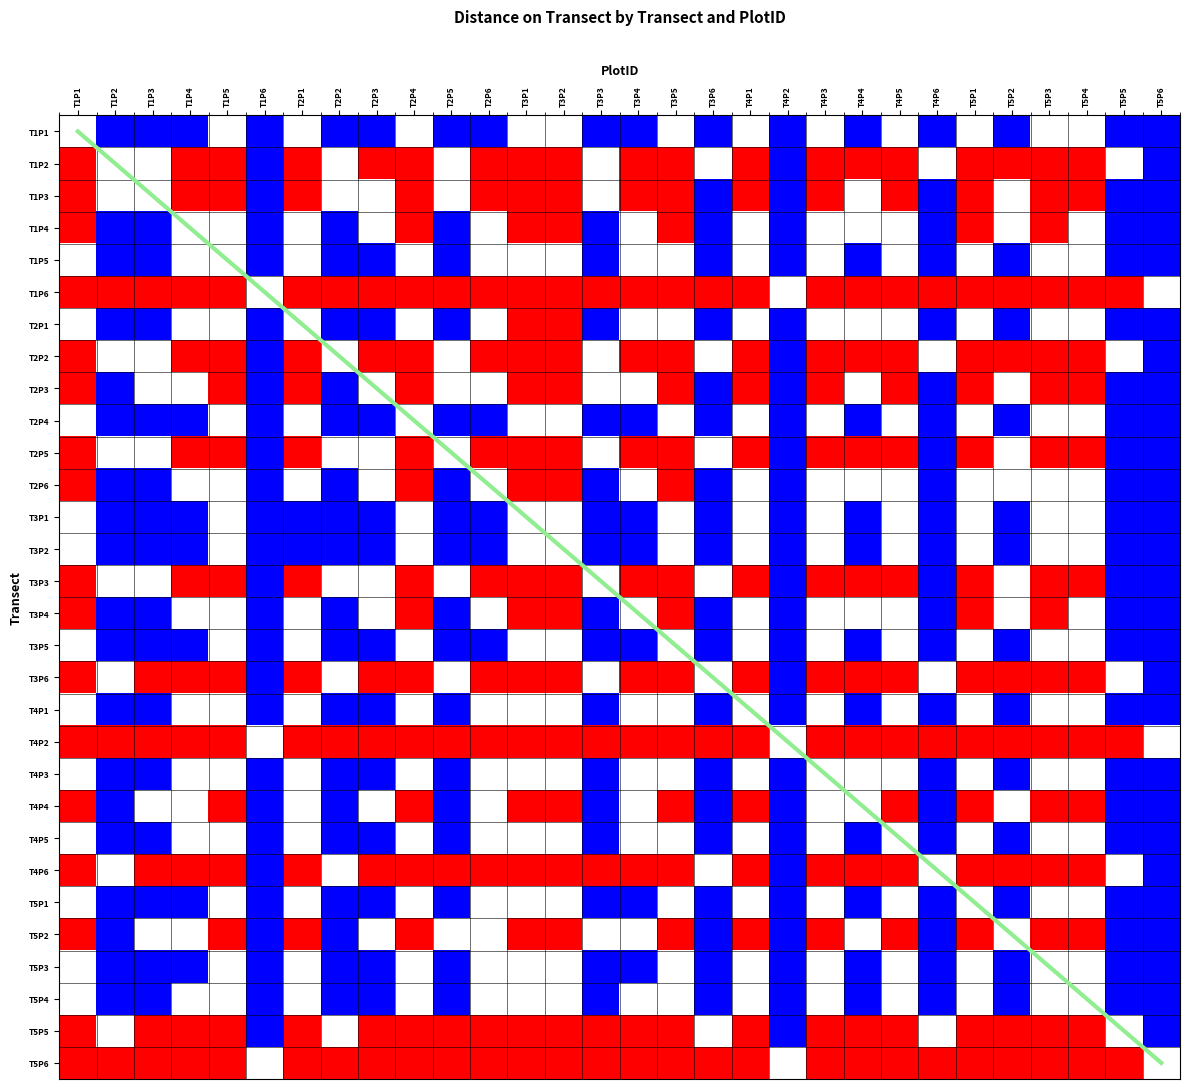

Where is T3P4 nearest to the value 0?

T1P4